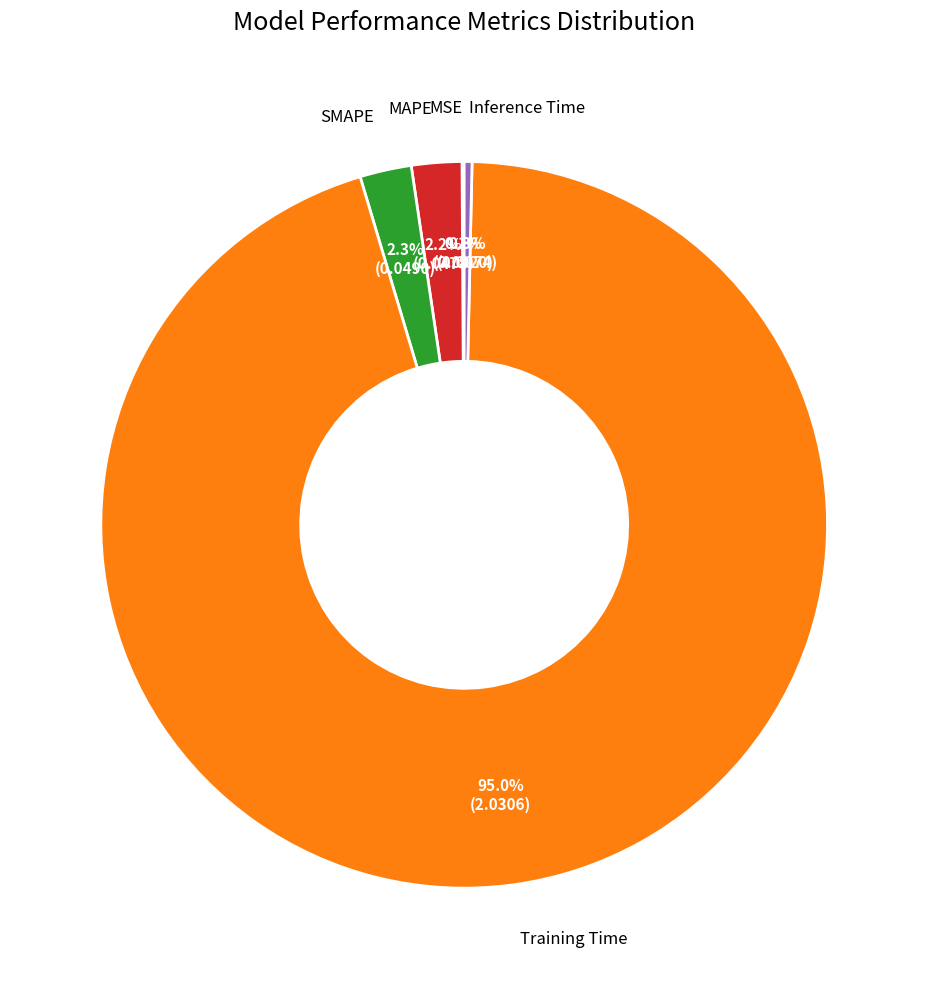

Do MAPE and Inference Time together represent more than half of the pie?

No